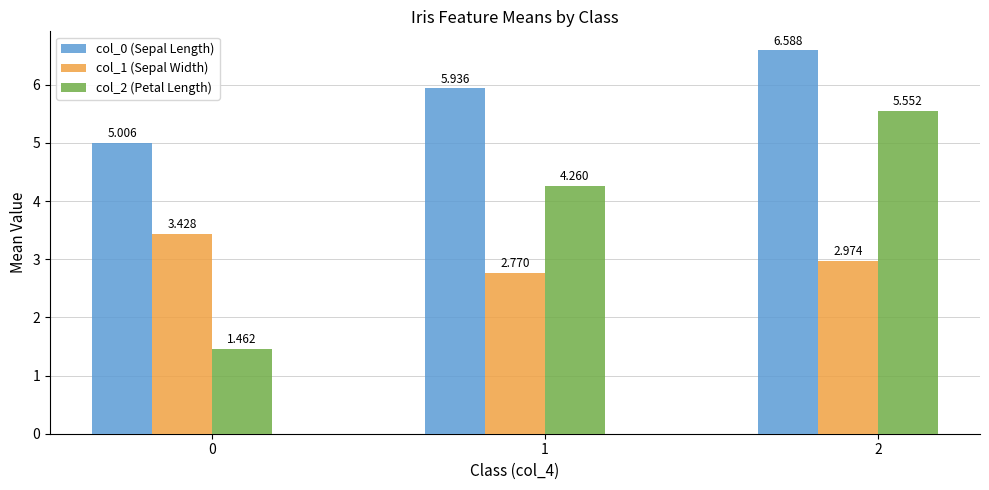

Between 1 and 2, which is larger?

2